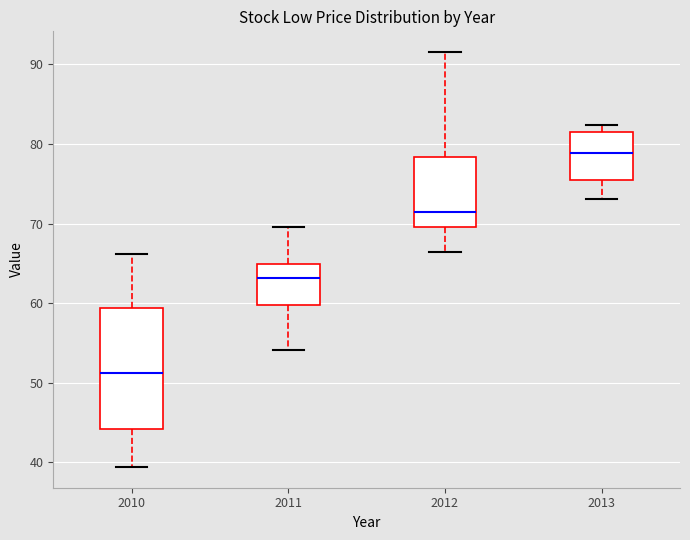

Which box is the tallest, from its lower edge to its upper edge?

2010